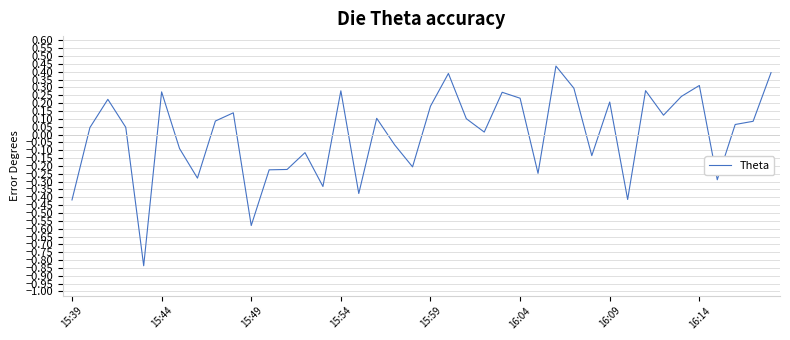

What is the difference between the maximum and minimum values?

1.3